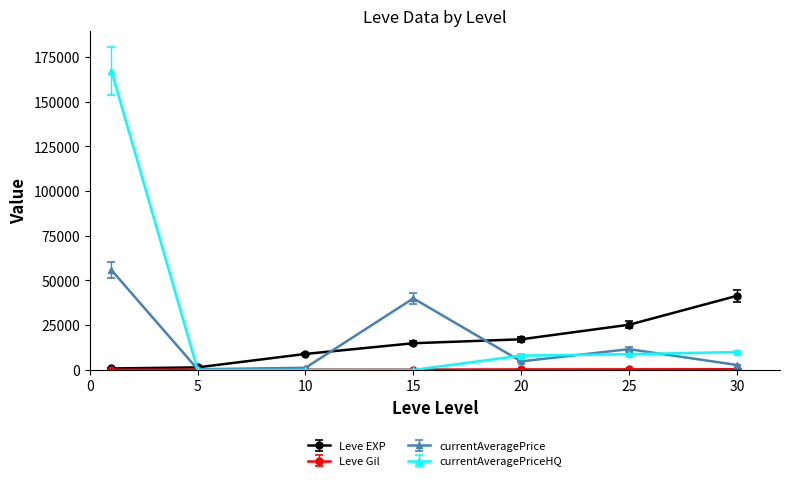

Which series has the largest total across all categories?

currentAveragePriceHQ